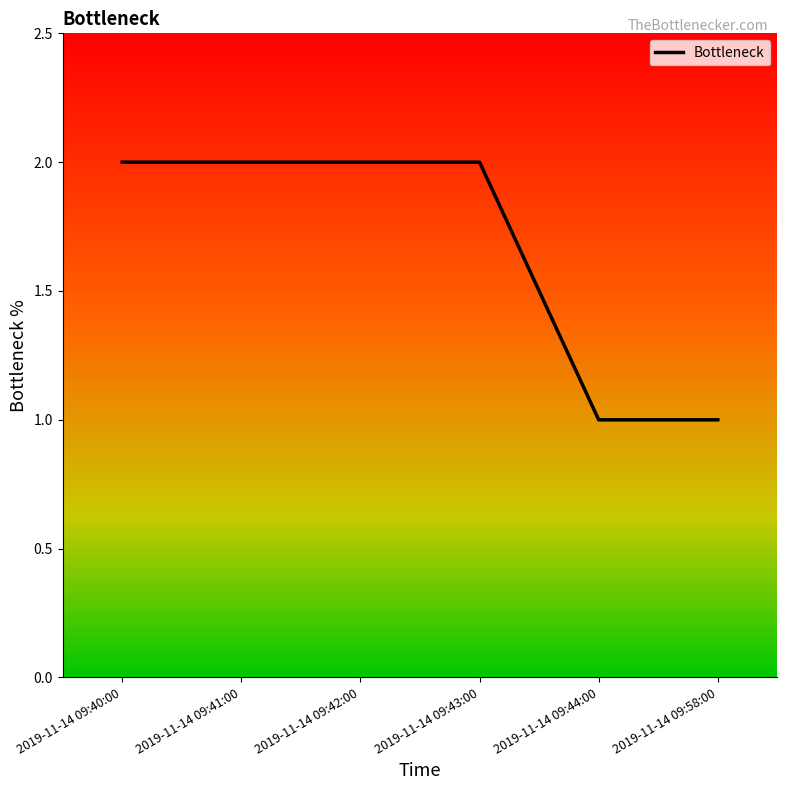

What position from the left is 2019-11-14 09:44:00?

5